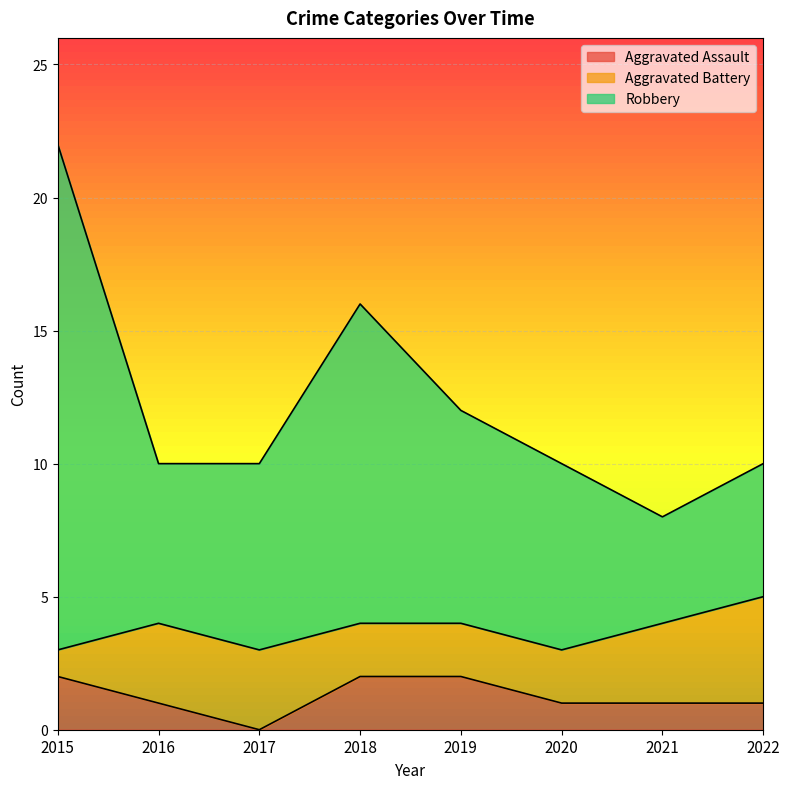

True or false: Robbery and Aggravated Assault cross at least once.

False